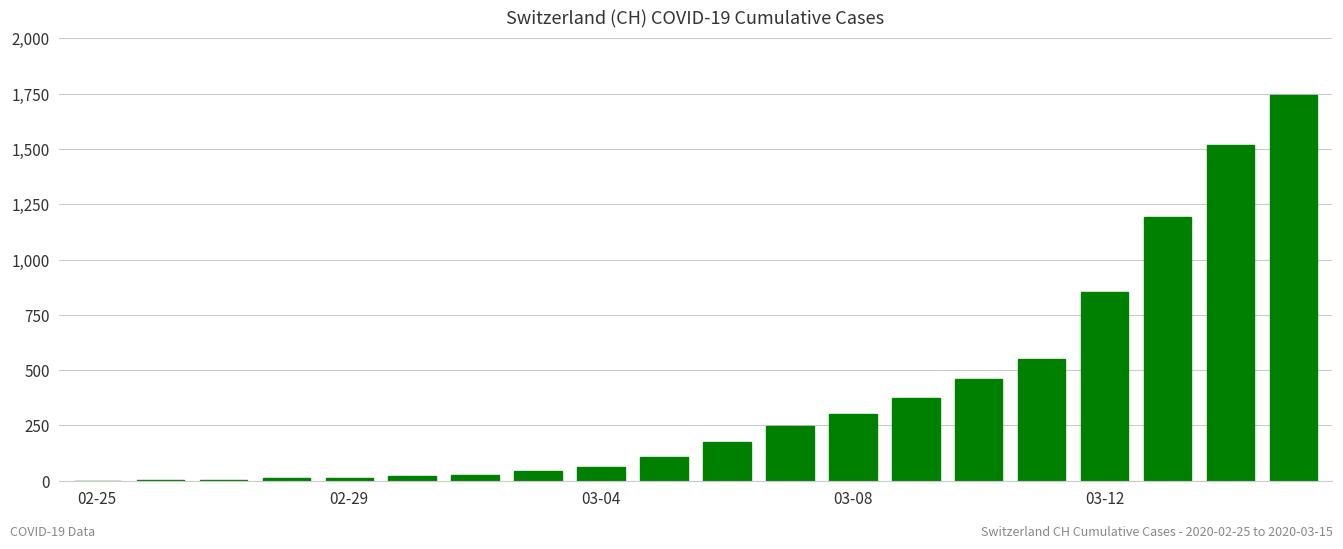

What is the sum of all values?

7705